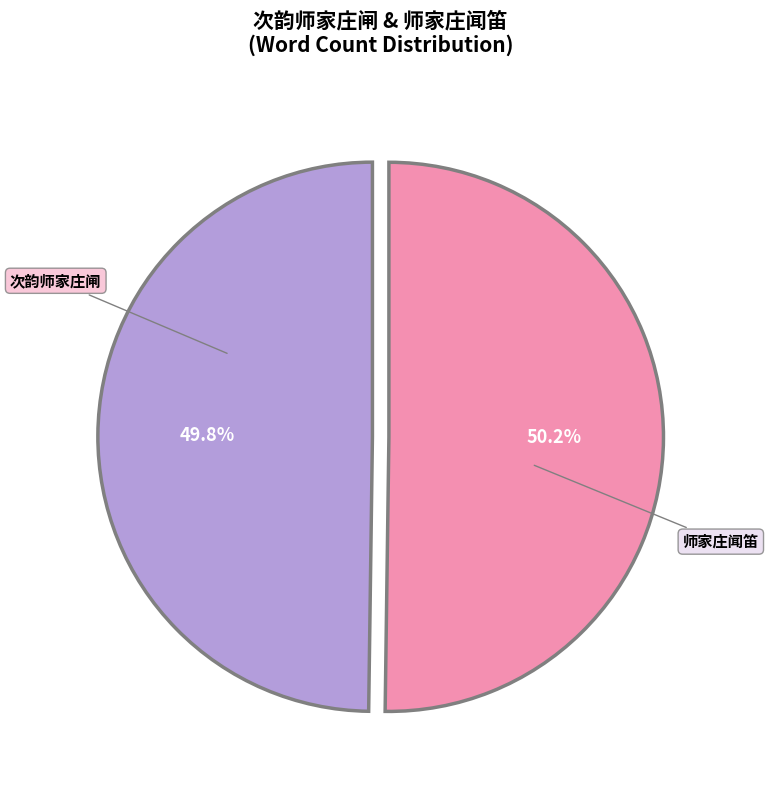

Count the number of slices in the pie.

2